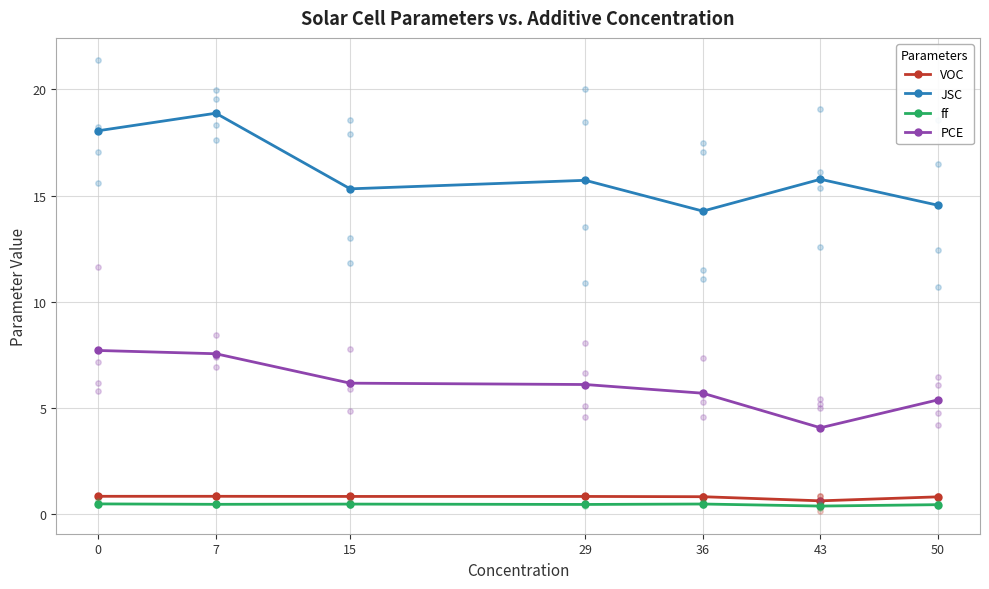

Is the value of PCE at 15 greater than the value of JSC at 43?

No